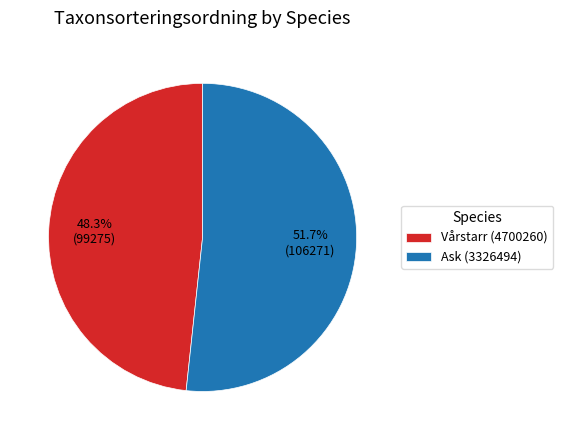

Is the sum of Ask (3326494) and Vårstarr (4700260) greater than half?

Yes